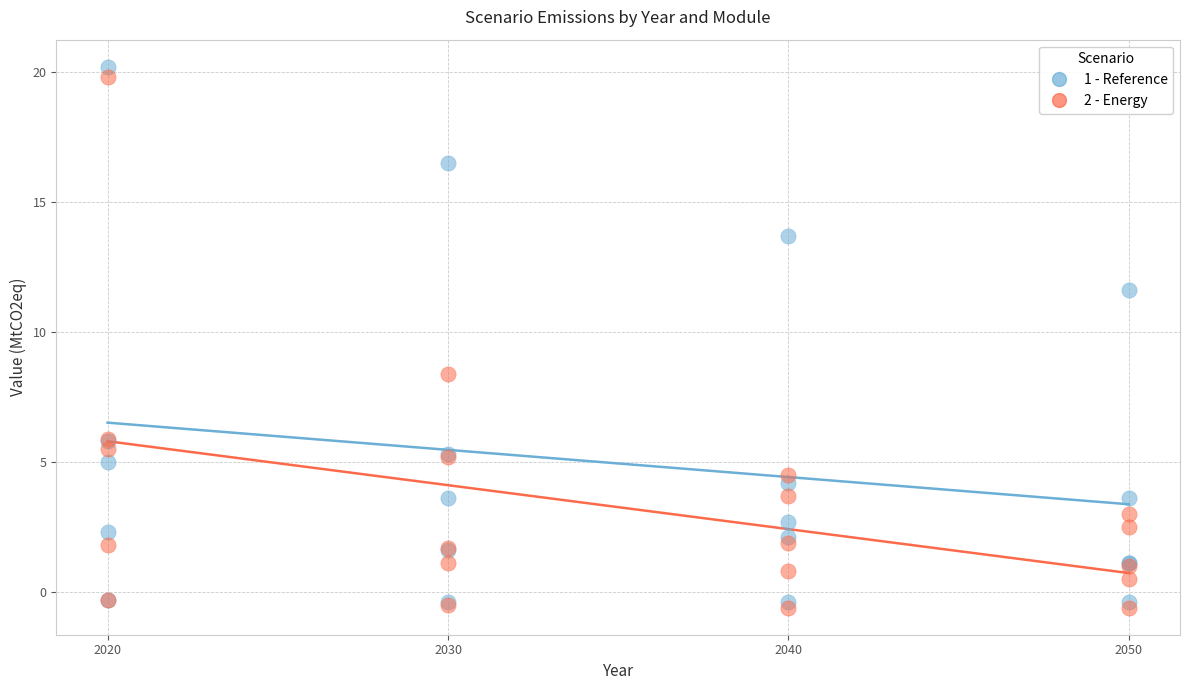

Which series contains the lowest Y value?

2 - Energy